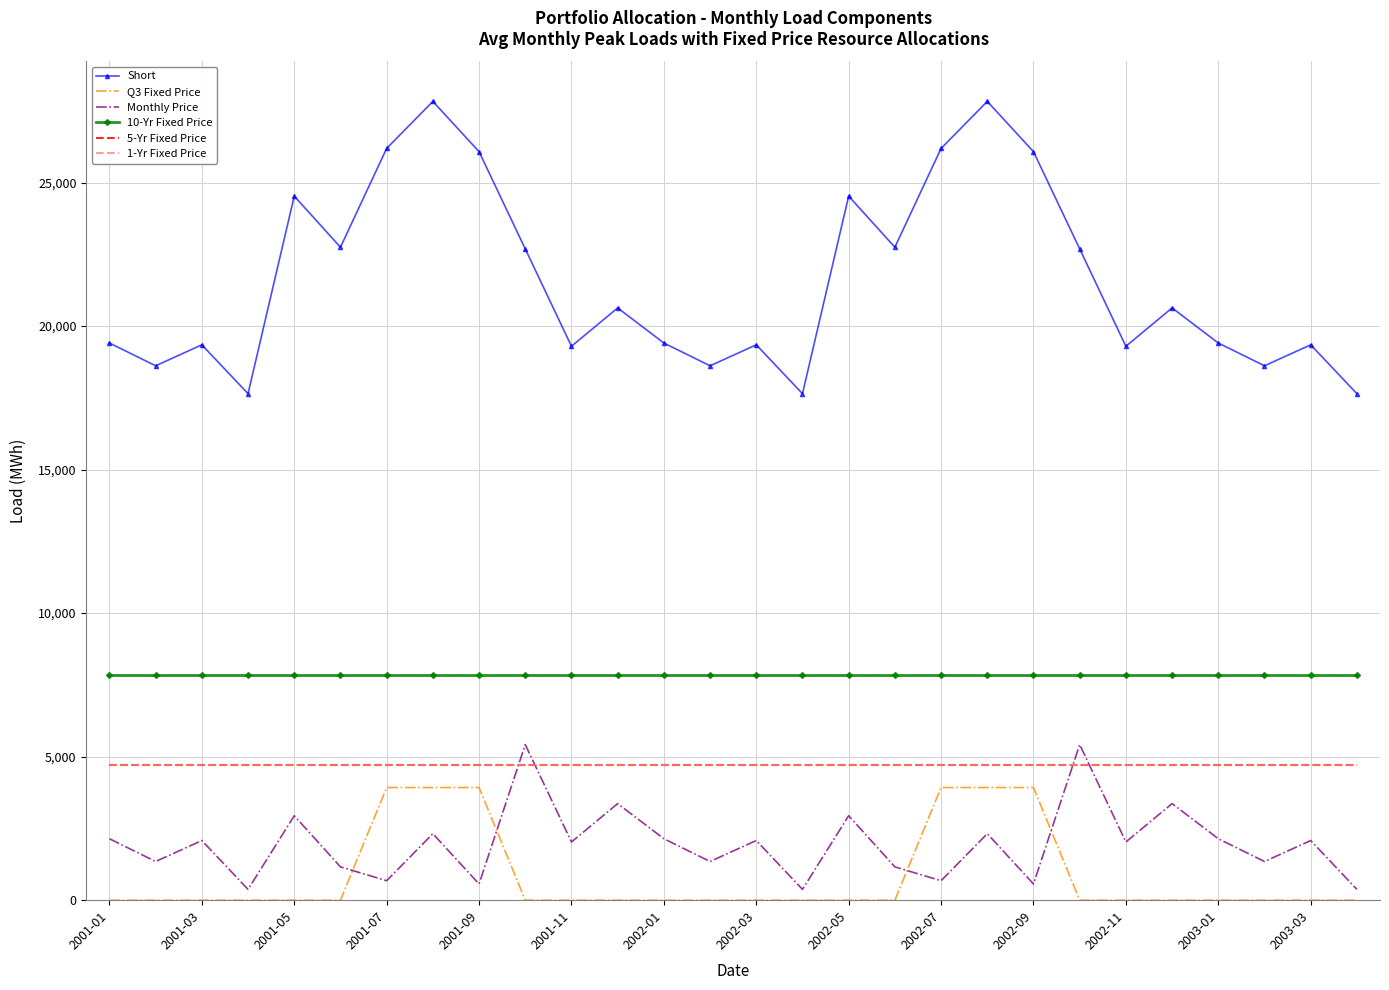

Is this an area chart (filled region under the line)?

No